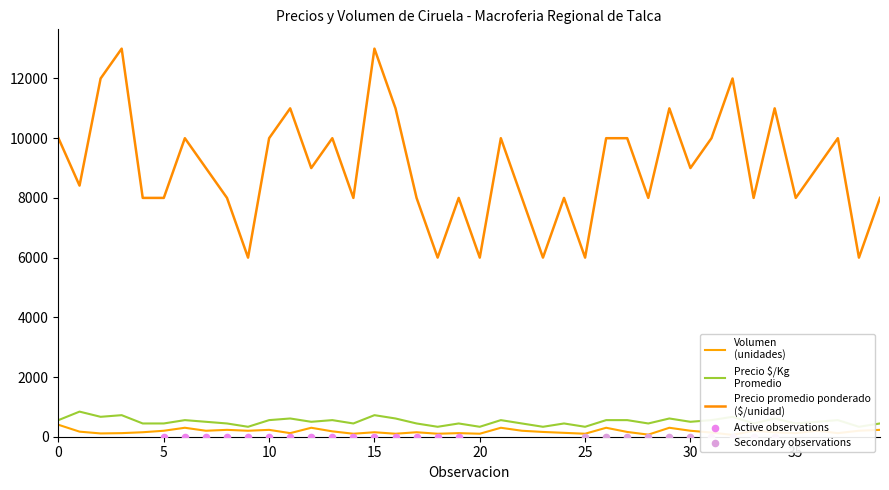

Which series has the largest Y range (max minus min)?

Precio promedio ponderado